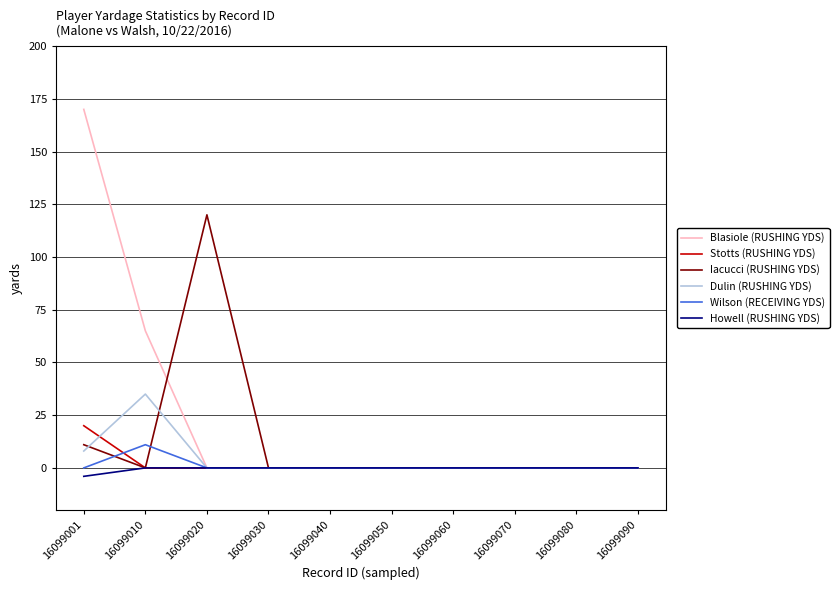

At which category is the sum across all series the highest?

16099001